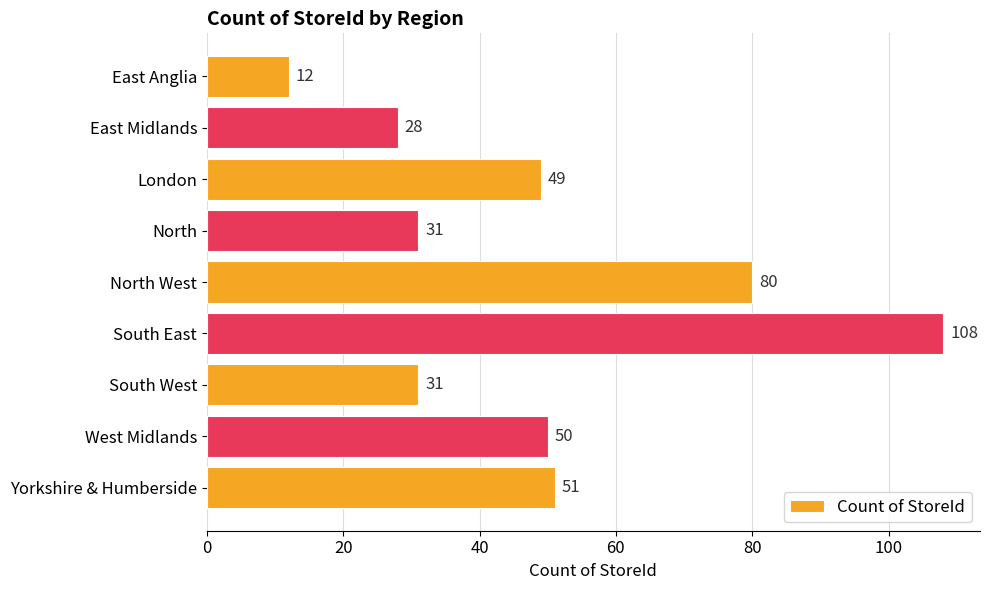

At which label is the value closest to 60?

Yorkshire & Humberside